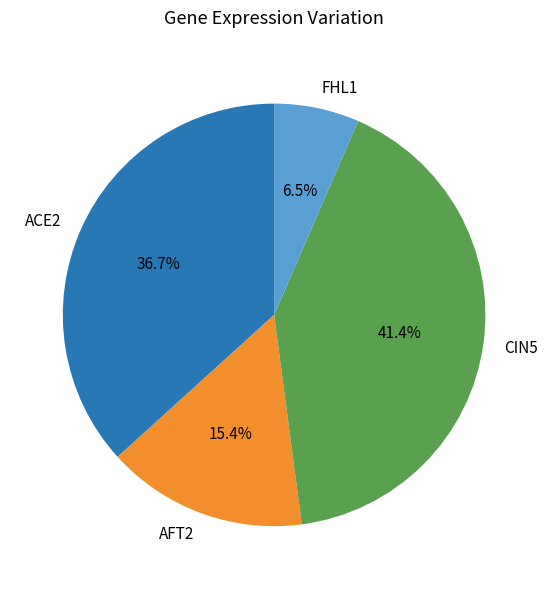

Combined, do CIN5 and AFT2 account for over 50%?

Yes